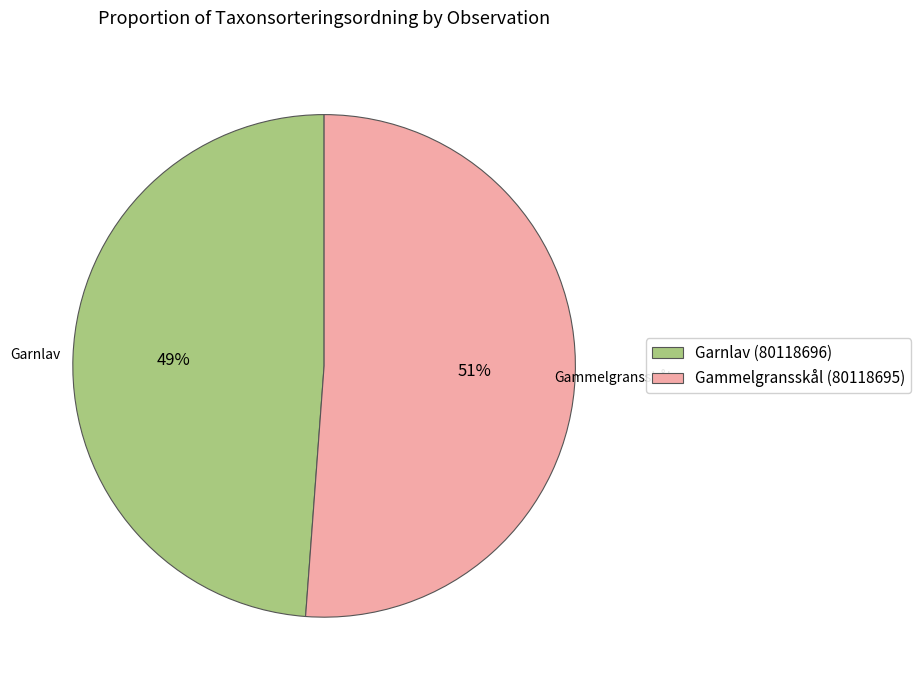

What percentage is the Garnlav (80118696) slice, to the nearest percent?

49%